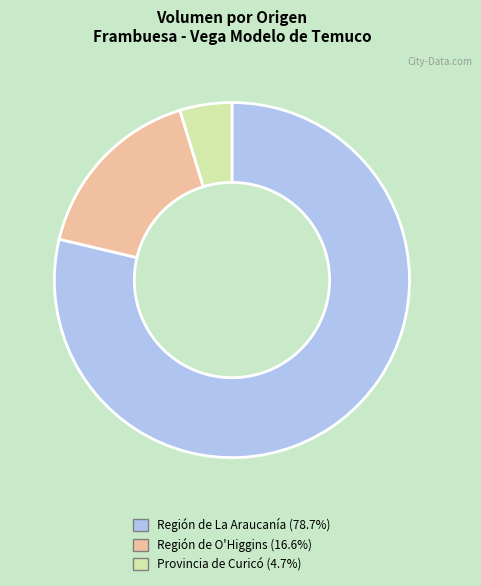

Does any single category account for the majority?

Yes